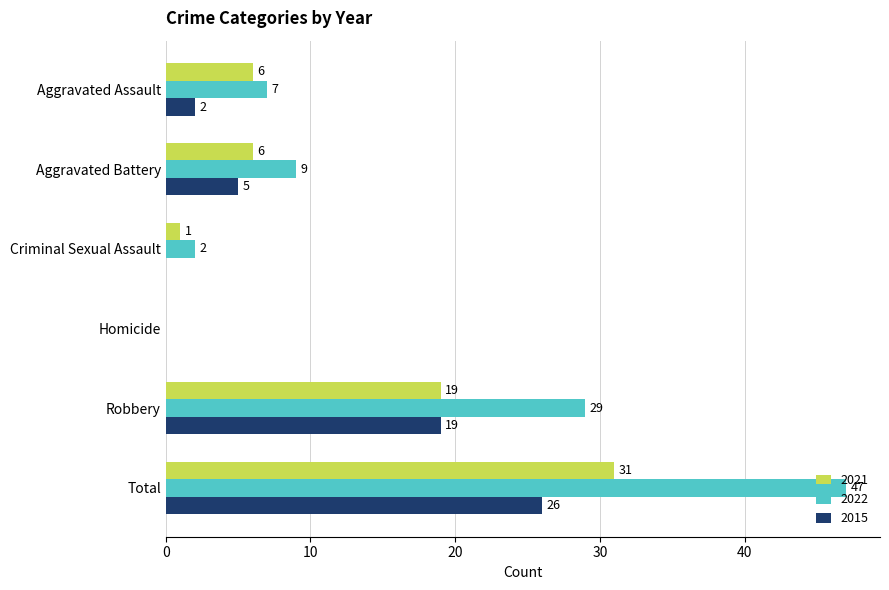

Where is 2021 nearest to the value 15?

Robbery